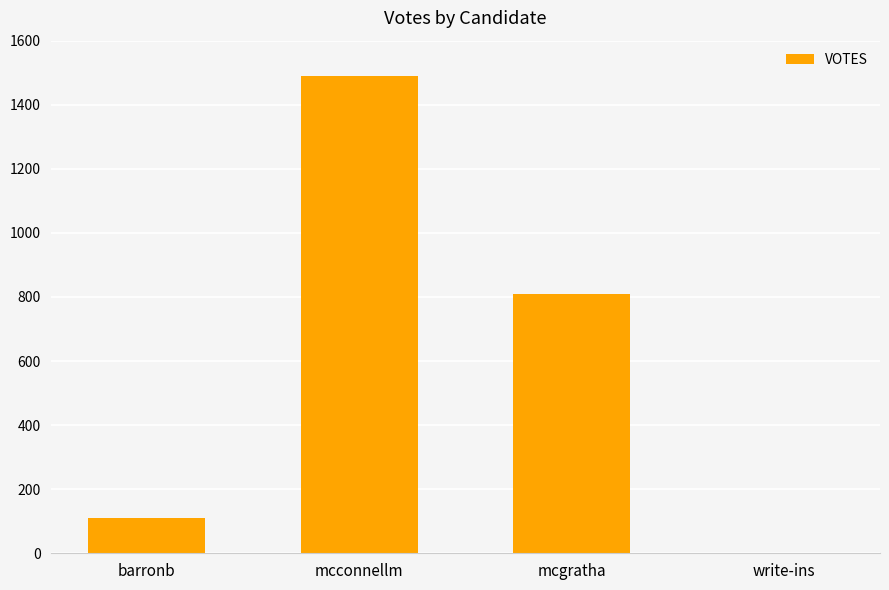

Where does the data first go above 810?

mcconnellm